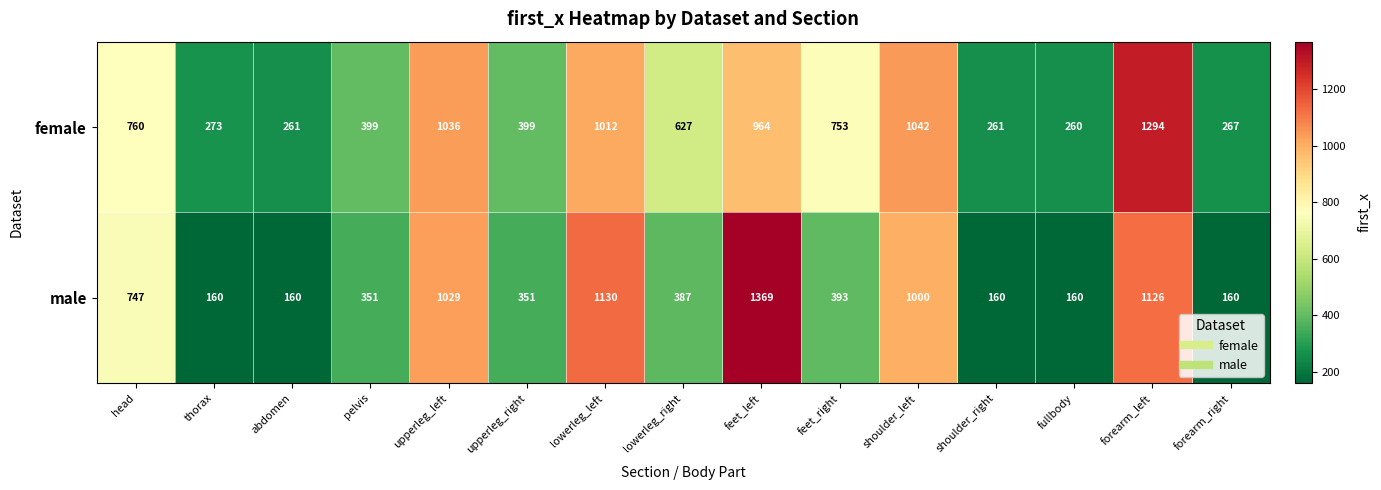

What is the maximum value shown in the chart?

1369